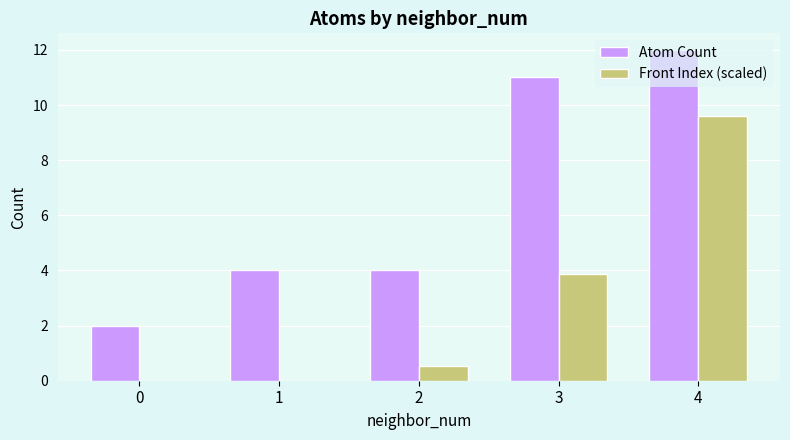

Reading left to right, extract all data points from this chart.

Atom Count: 0=2.0	1=4.0	2=4.0	3=11.0	4=12.0
Front Index (scaled): 0=0.0	1=0.0	2=0.6	3=3.9	4=9.6